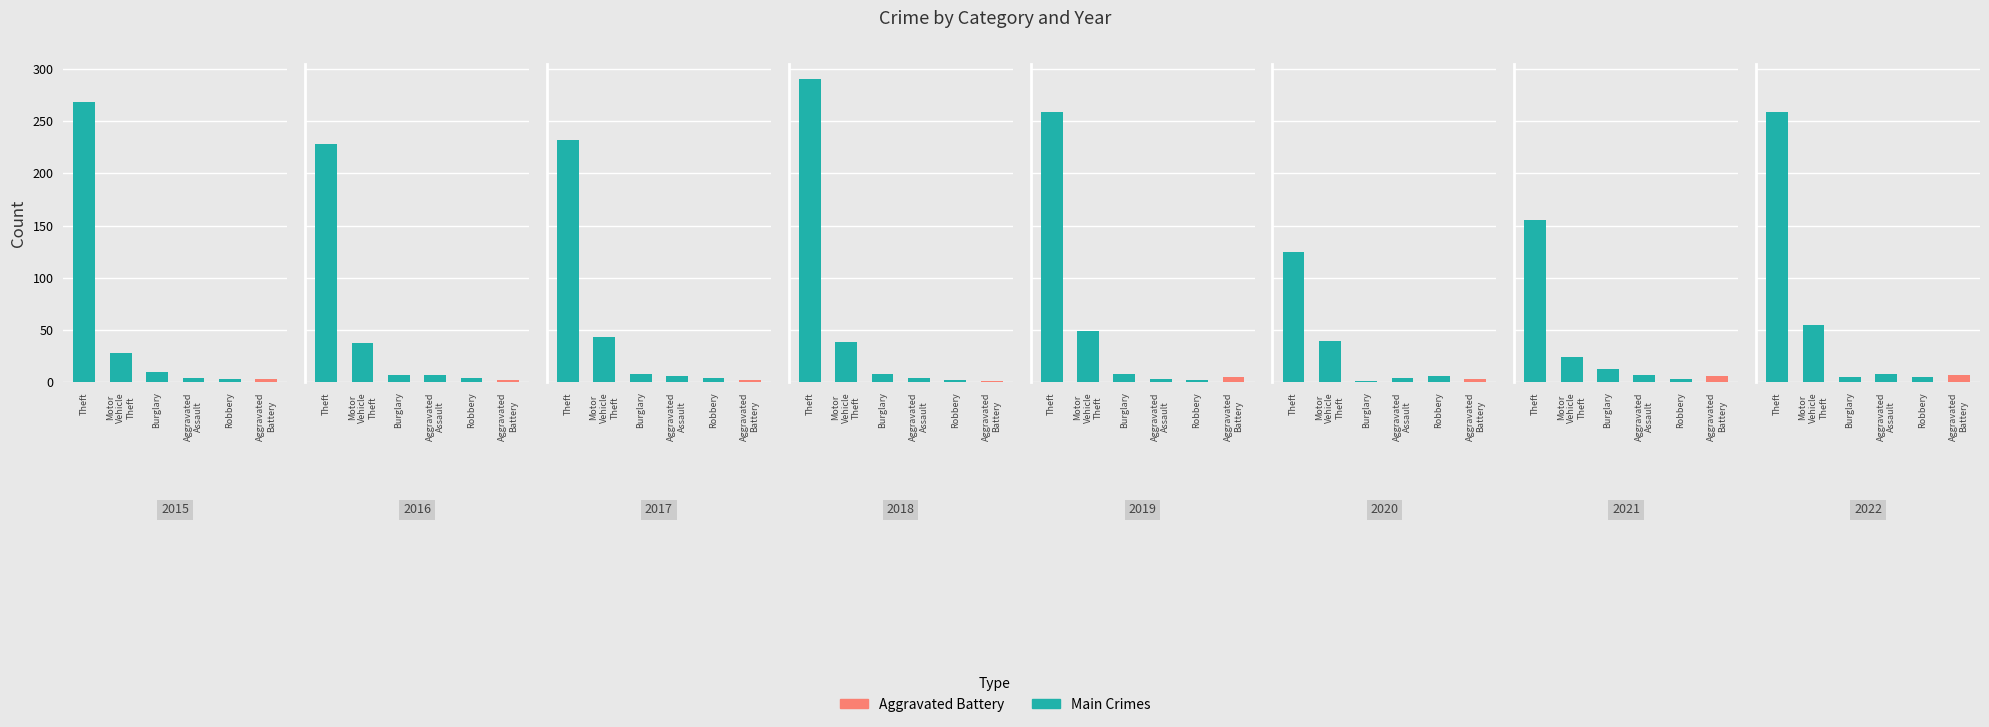

How many data points in Motor Vehicle Theft are above 40?

3